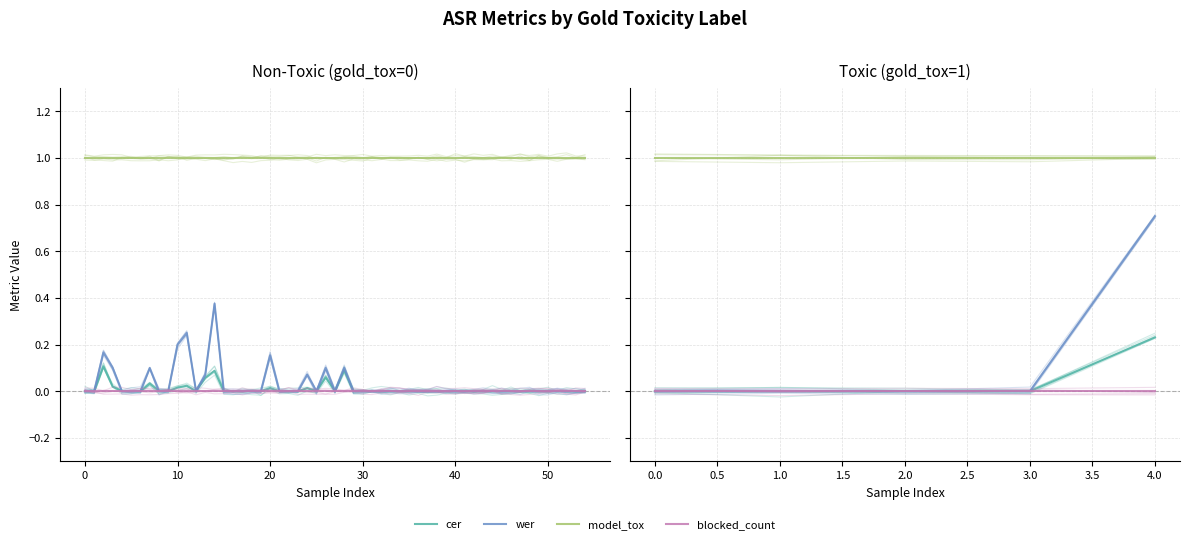

How many lines are shown in the chart?

4